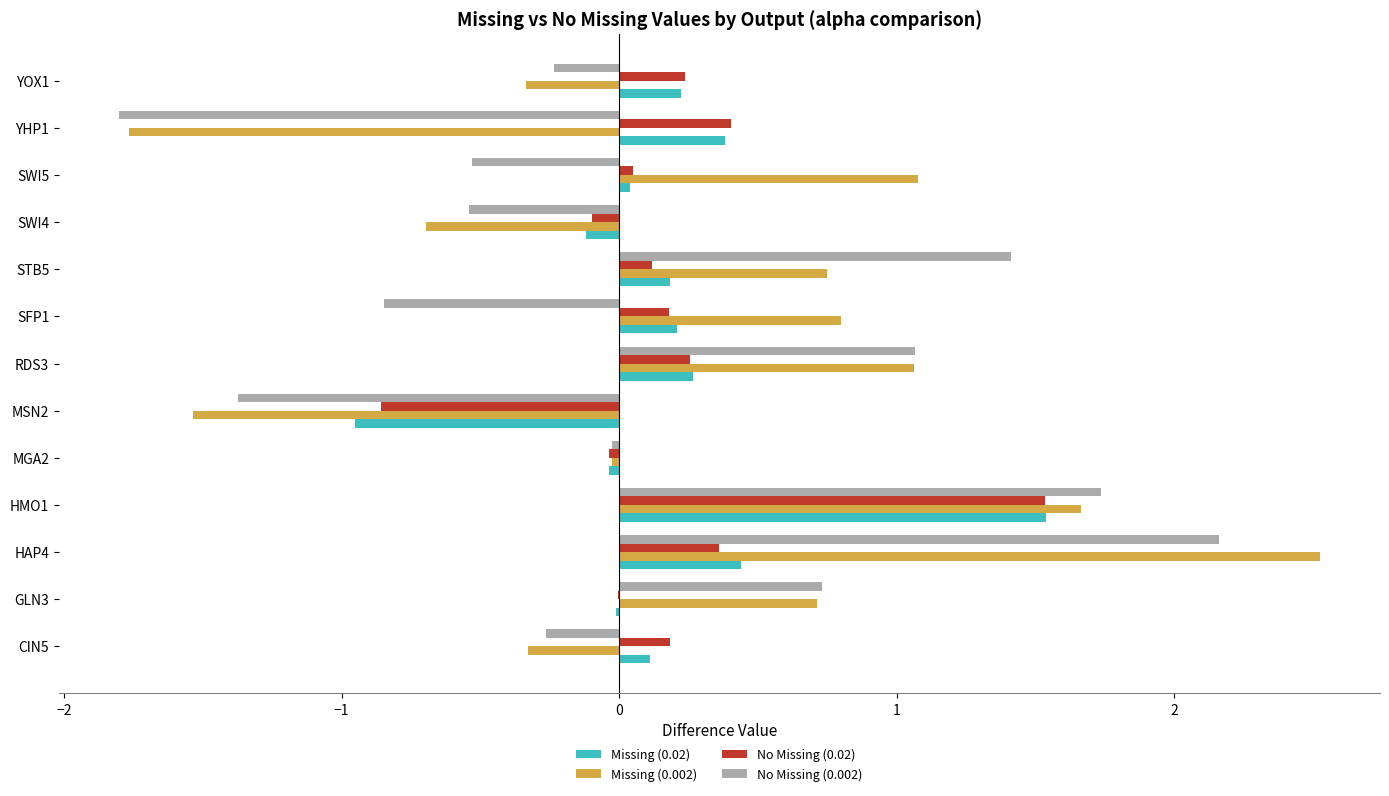

True or false: Missing (0.002) has a value of -0.6 at CIN5.

False